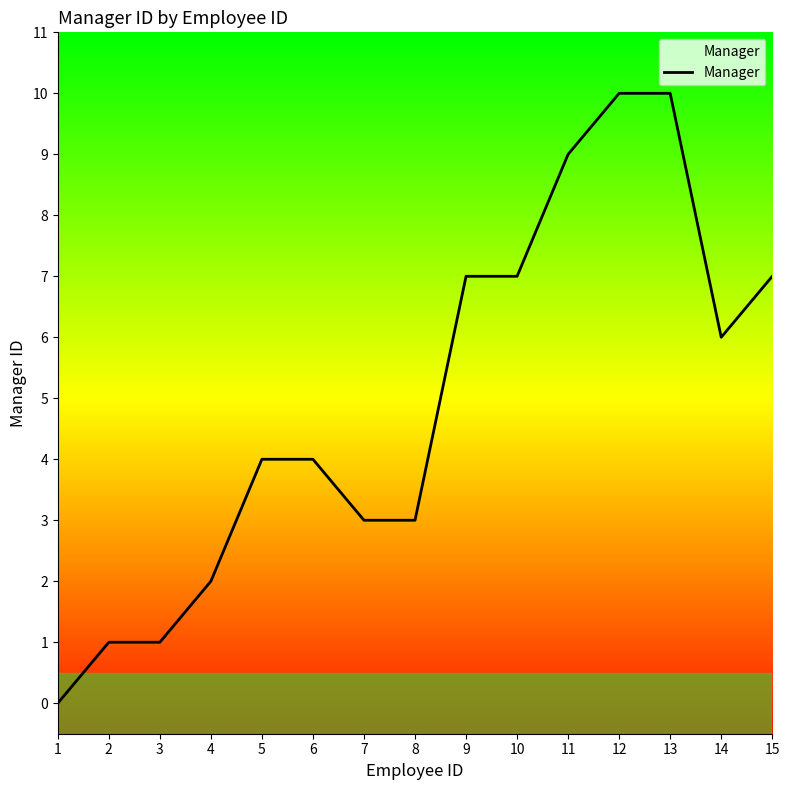

True or false: the data shows 5 at 9.

False